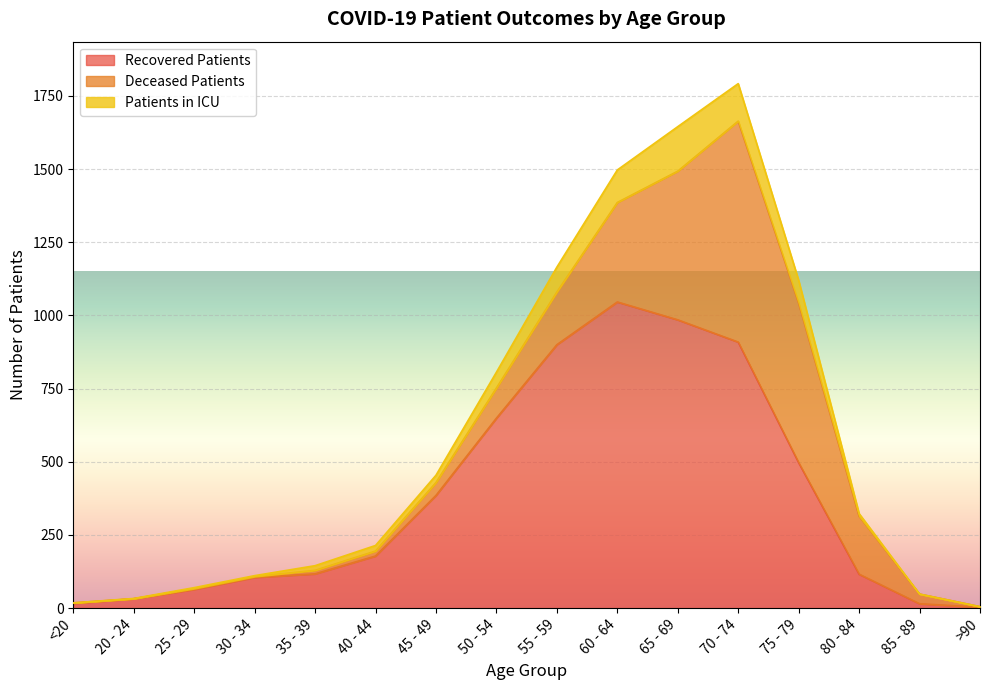

What are all the series names shown in the legend?

Recovered Patients, Deceased Patients, Patients in ICU